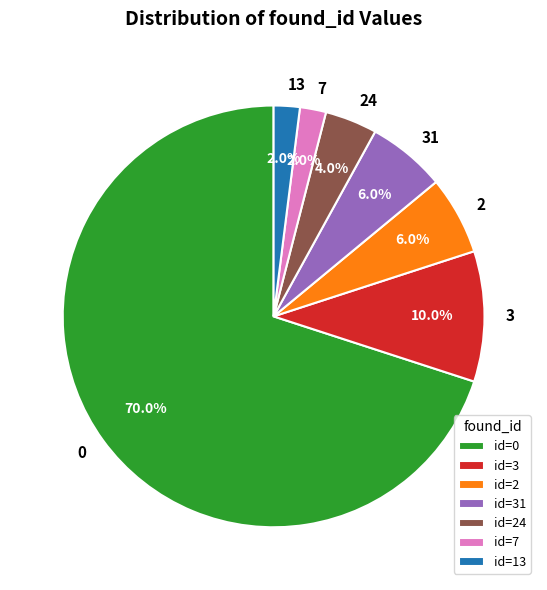

What percentage is the 2 slice, to the nearest percent?

6%